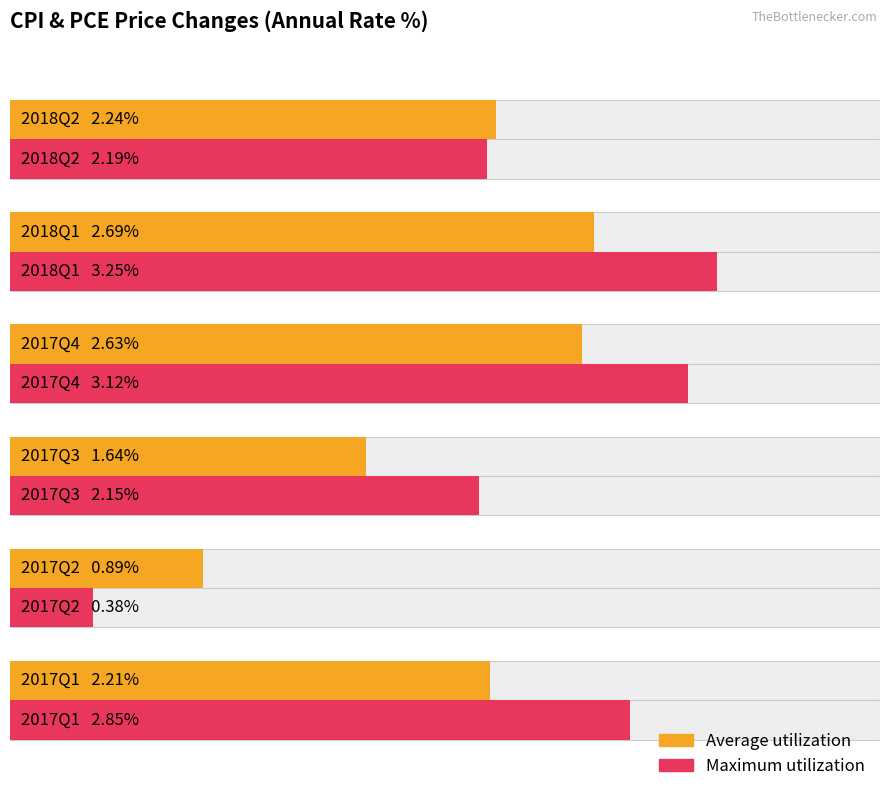

Is it true that Maximum utilization equals 2.9 at 5?

False